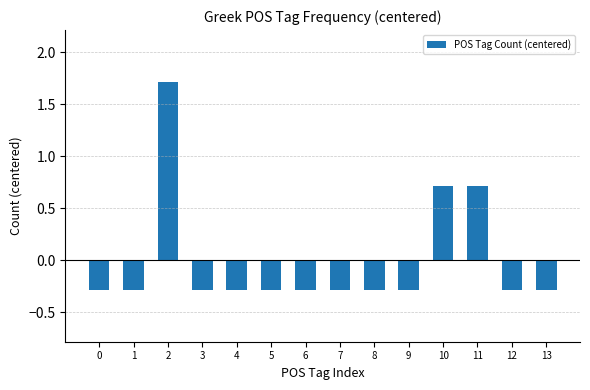

True or false: the data shows -0.1 at 8.

False